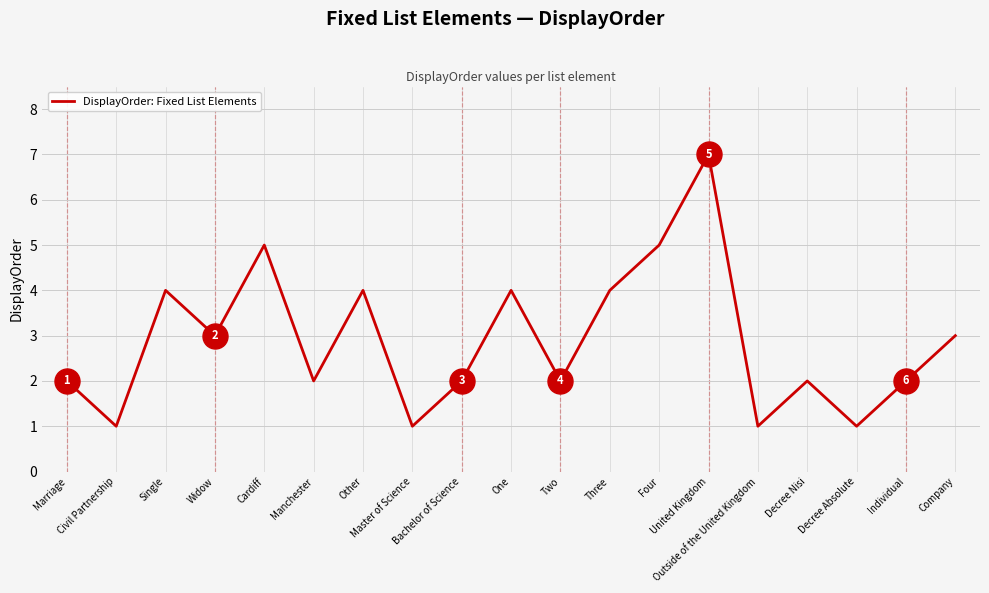

Is it true that the value at Four is 5?

True